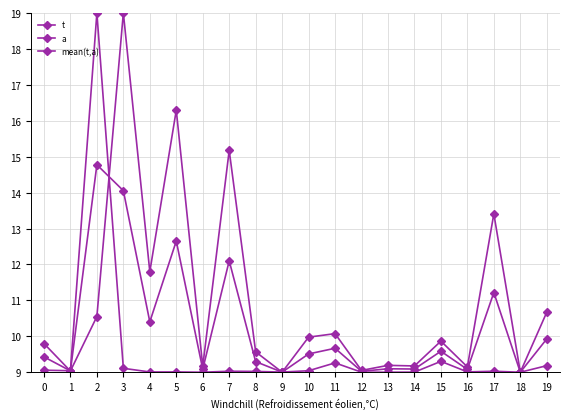

How many data points does each series have?

20